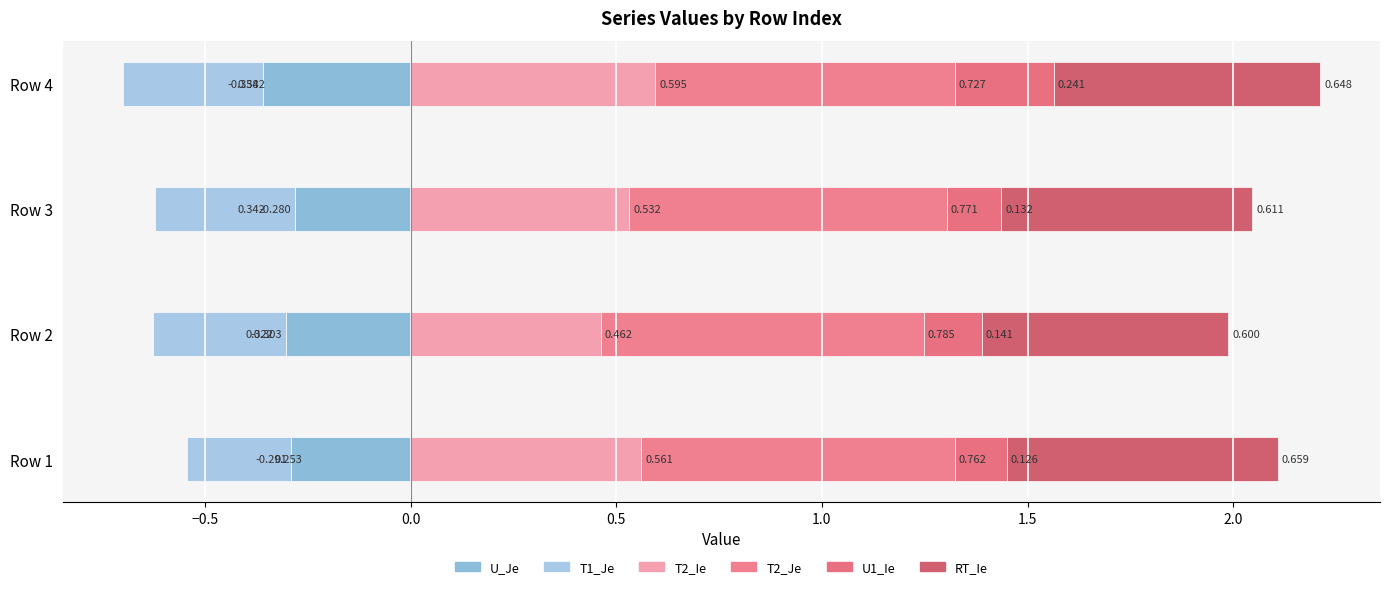

Between Row 1 and Row 2, which series saw the biggest shift?

T2_Ie